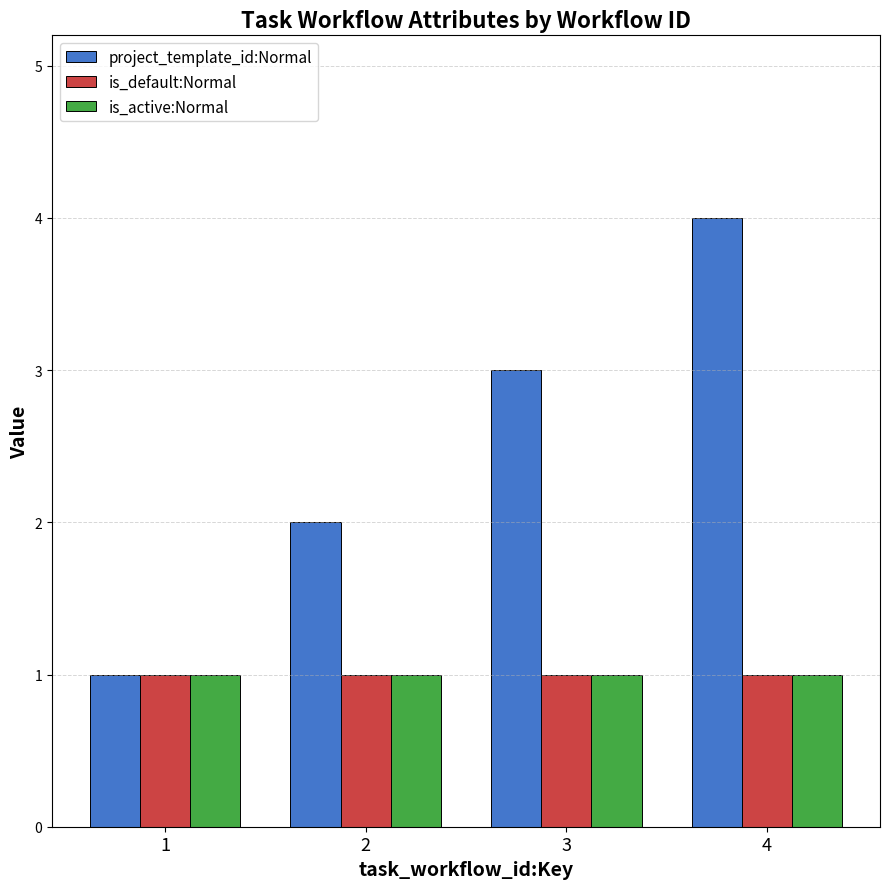

Which series has the largest total across all categories?

project_template_id:Normal